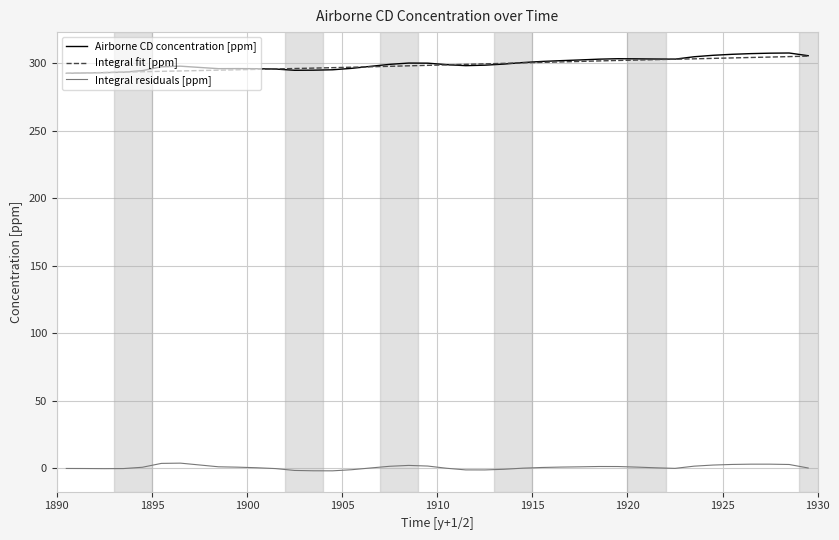

What is the greatest value displayed?

307.8